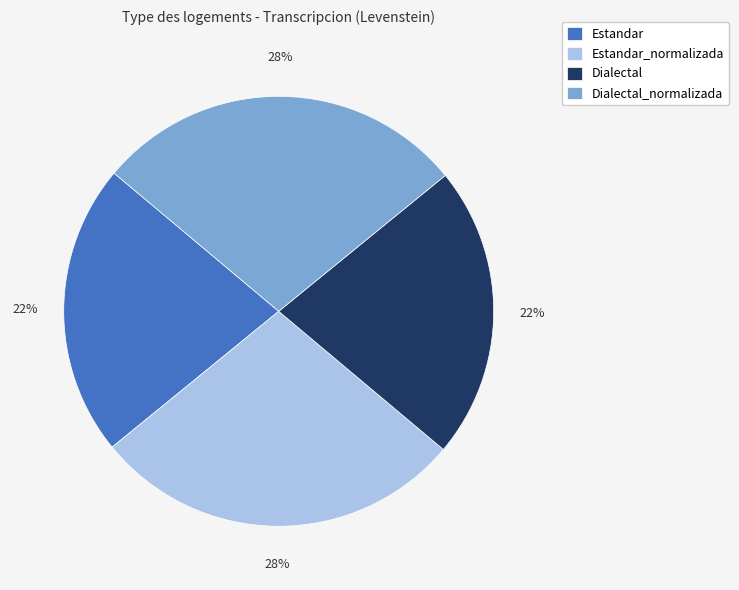

Which has a higher value, Estandar_normalizada or Dialectal?

Estandar_normalizada